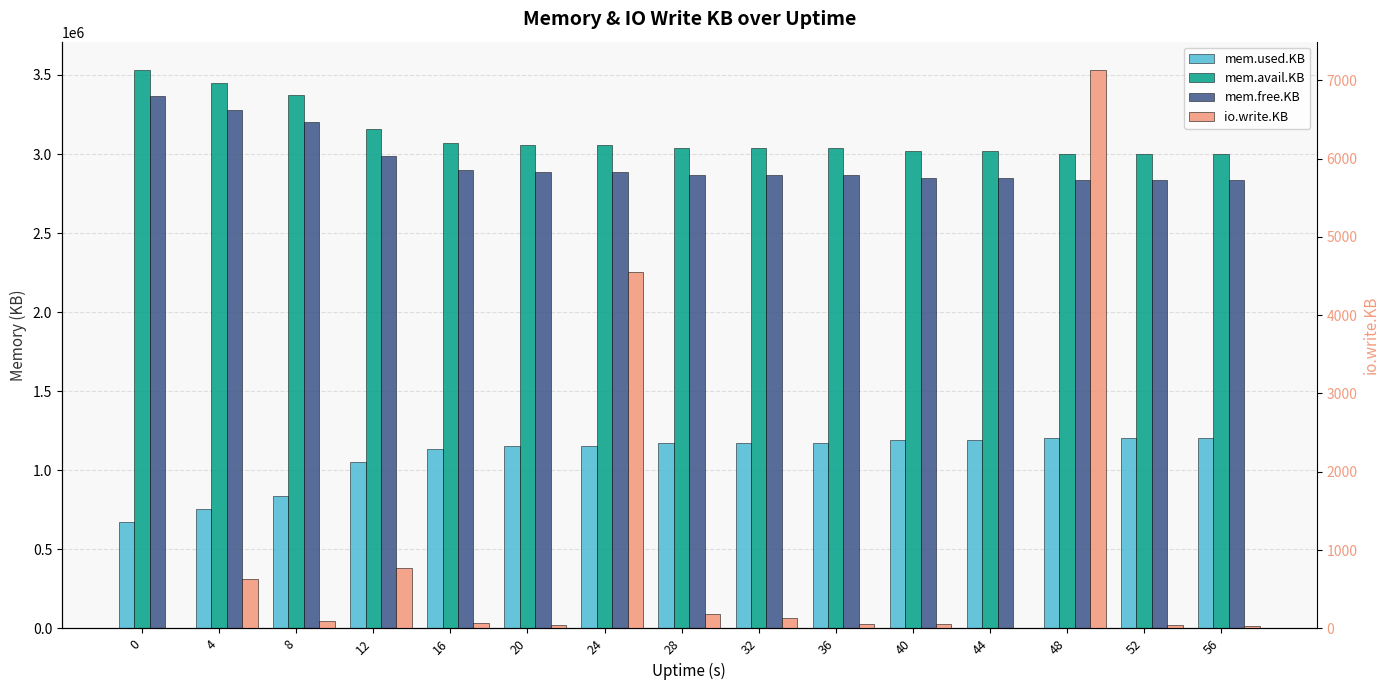

Reading left to right, list all the values displayed in this chart.

mem.used.KB: 671256	757136	835536	1052360	1137060	1153896	1153944	1172656	1172200	1172424	1189352	1188624	1205104	1205068	1205392
mem.avail.KB: 3534044	3451232	3372872	3156056	3071364	3054536	3054508	3035804	3036268	3036060	3019140	3019868	3003396	3003440	3003128
mem.free.KB: 3367064	3281184	3202784	2985960	2901260	2884424	2884376	2865664	2866120	2865896	2848968	2849696	2833216	2833252	2832928
io.write.KB: 0	636	96	772	64	40	4556	188	136	60	60	0	7136	48	36